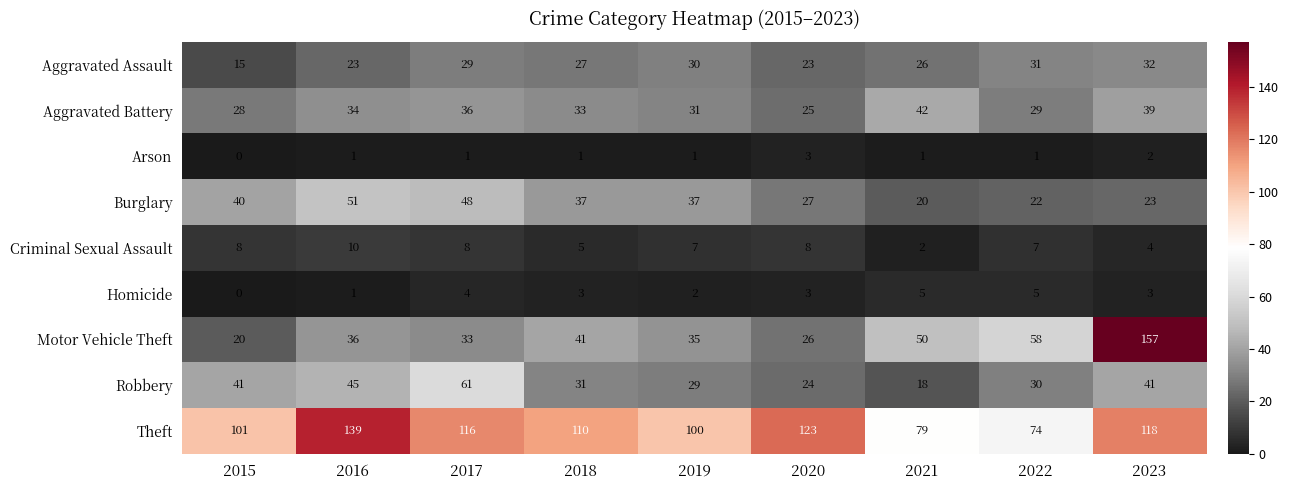

How many data points does each series have?

9